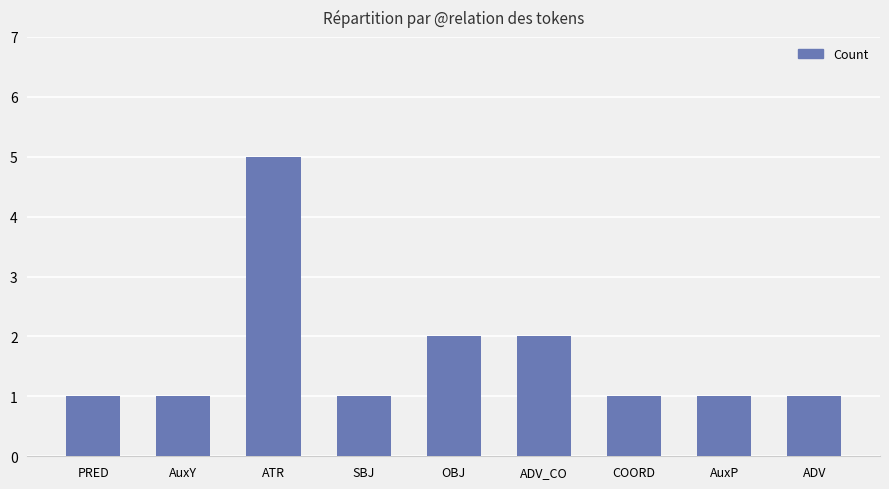

What is the value of the 8th bar from the left?

1